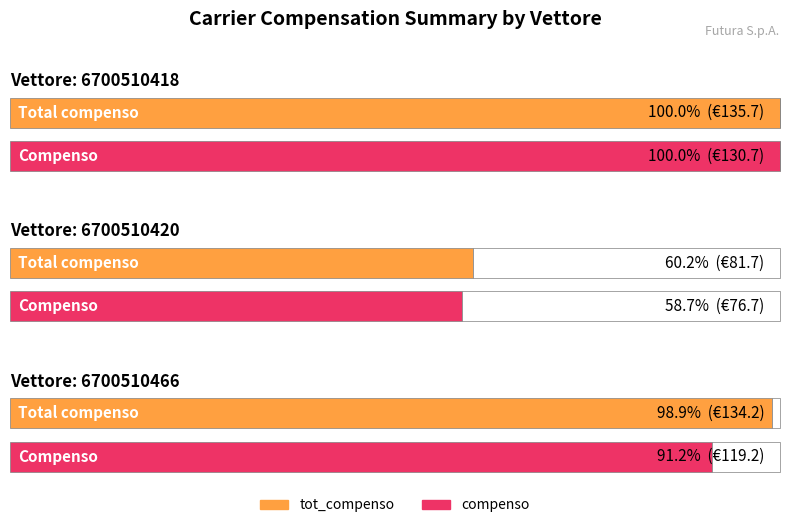

What is the sum of all tot_compenso values?

351.5